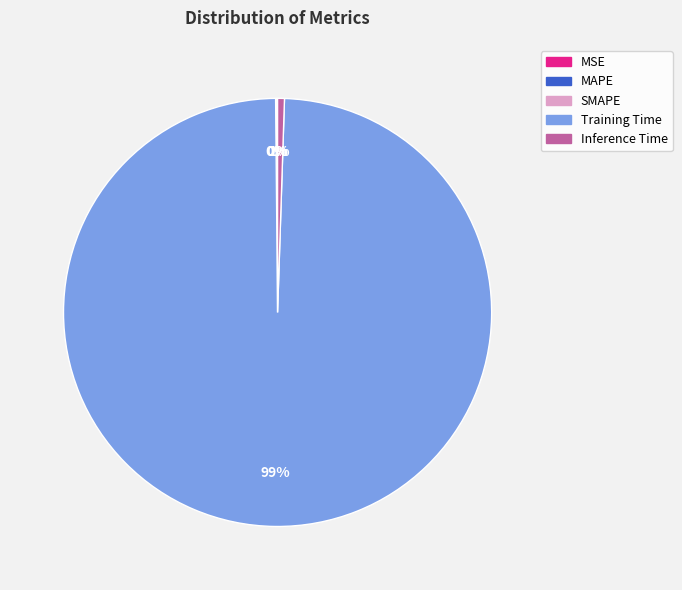

Between Inference Time and Training Time, which is larger?

Training Time